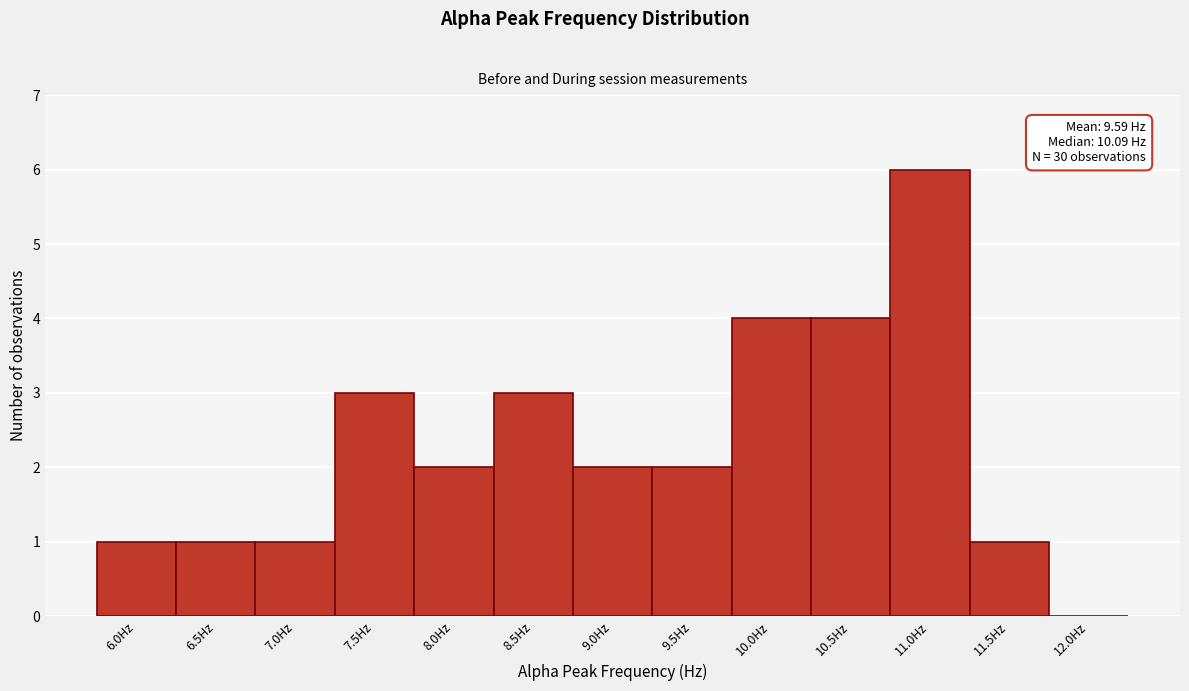

Reading left to right, transcribe all the data shown in this chart.

6.0Hz=1	6.5Hz=1	7.0Hz=1	7.5Hz=3	8.0Hz=2	8.5Hz=3	9.0Hz=2	9.5Hz=2	10.0Hz=4	10.5Hz=4	11.0Hz=6	11.5Hz=1	12.0Hz=0